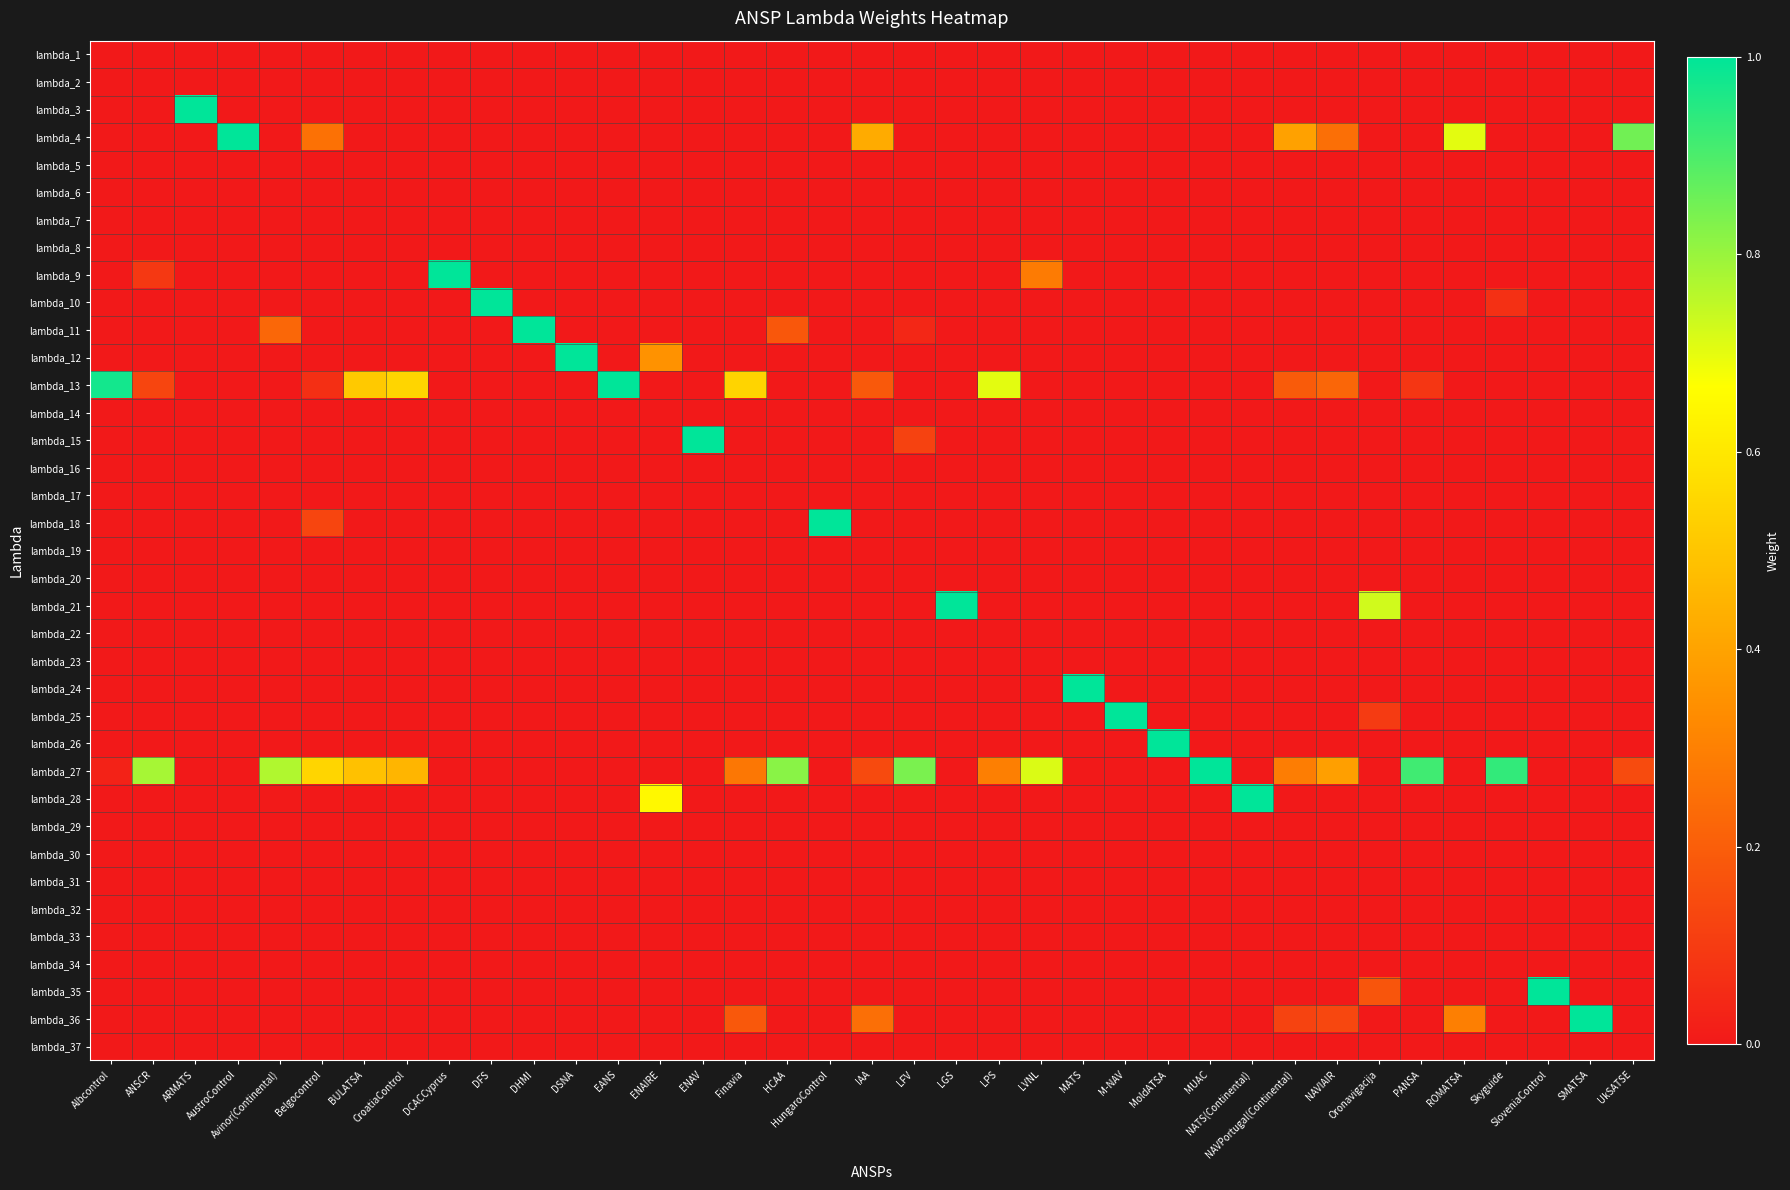

How many data points does each series have?

37